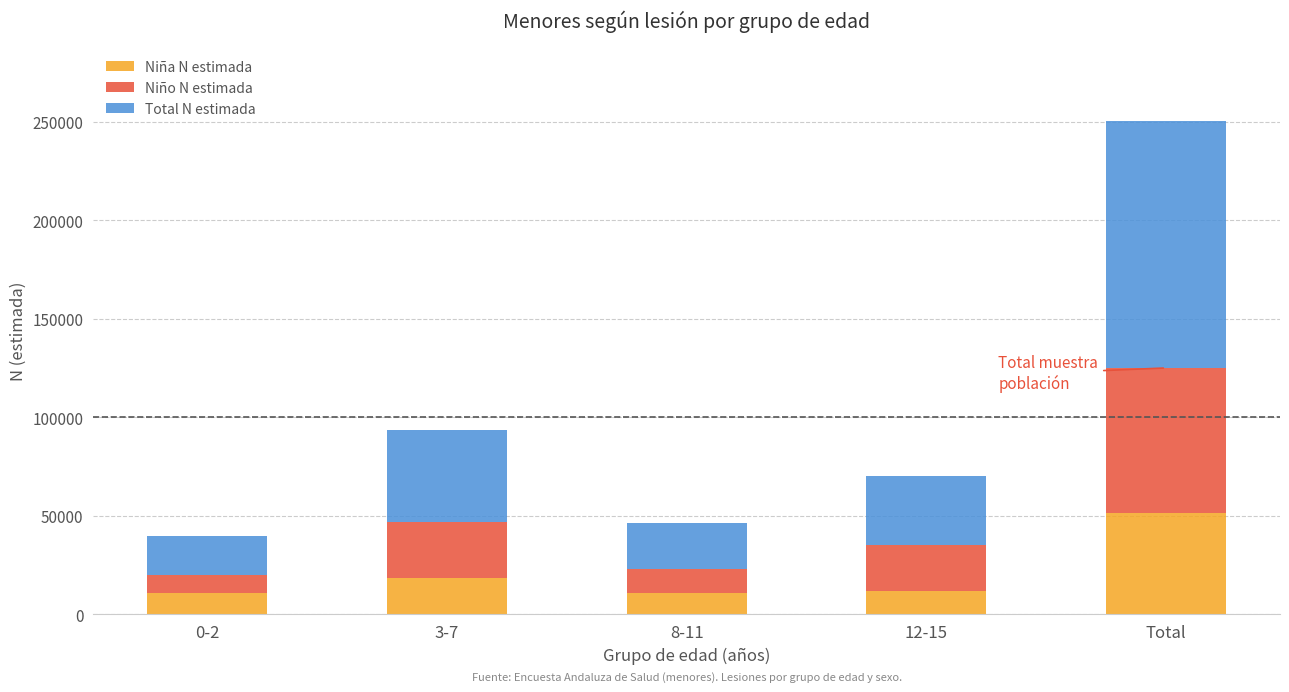

What are all the series names shown in the legend?

Niña N estimada, Niño N estimada, Total N estimada